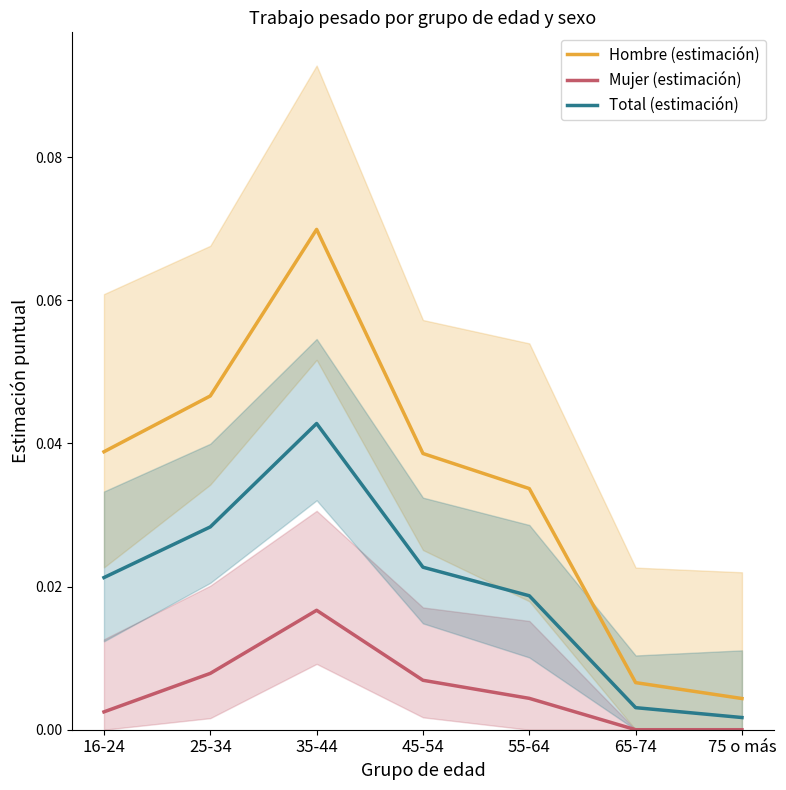

What is the spread (max minus min) of values at 35-44?

0.1